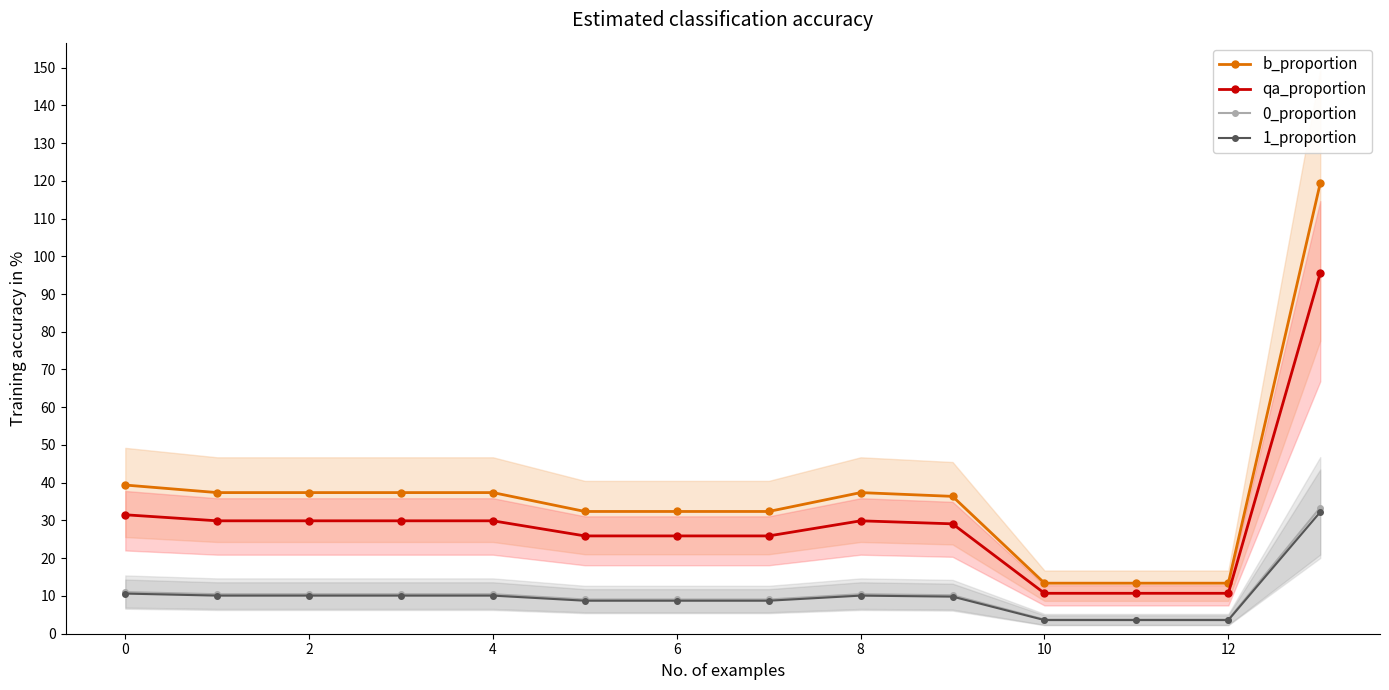

The b_proportion series shows 13.4 at 12. True or false?

True